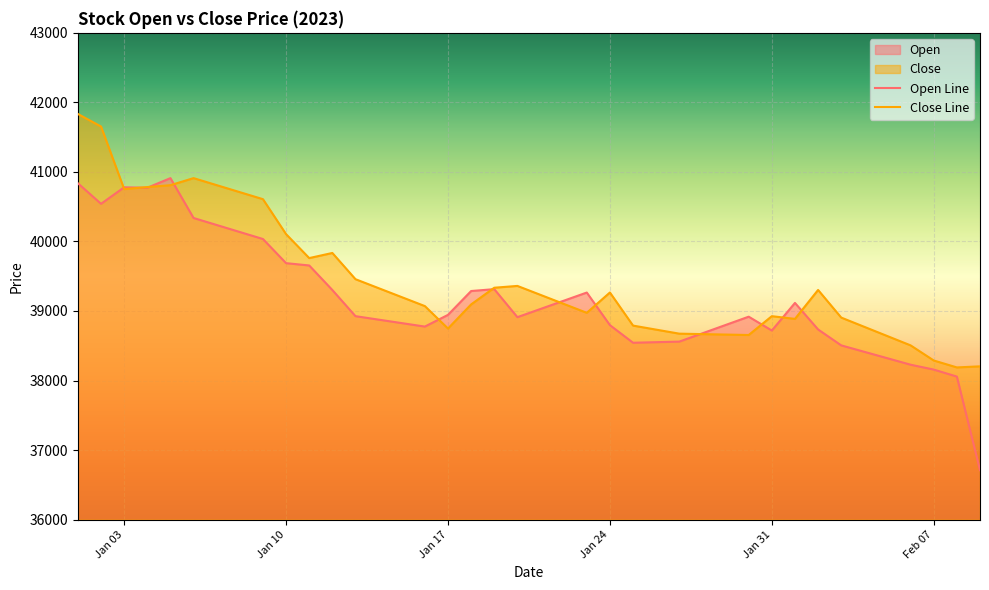

What is the minimum value for Open Line?

36711.0